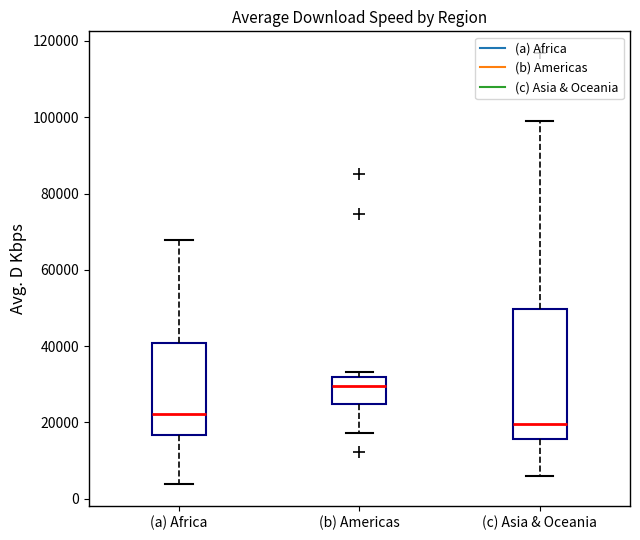

Where does the lower whisker of the box for (b) Americas end on the y-axis? The values are not printed on the chart, so give them approximately, as read against the axis.

18000